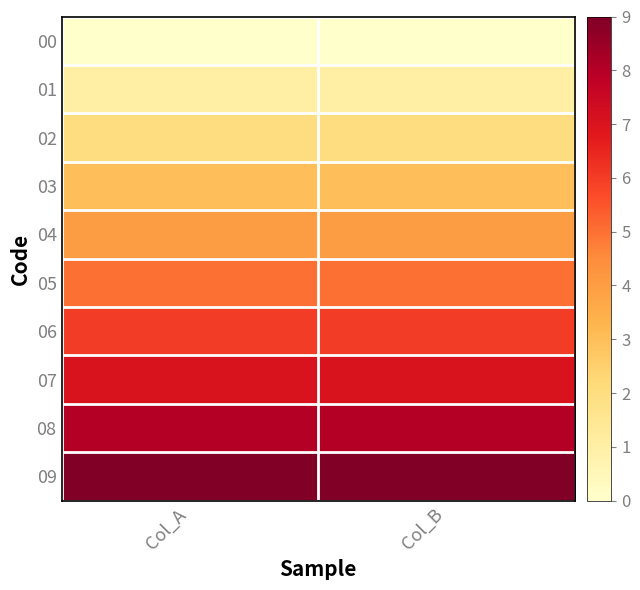

At Col_B, list the series in order from smallest to largest.

00, 01, 02, 03, 04, 05, 06, 07, 08, 09